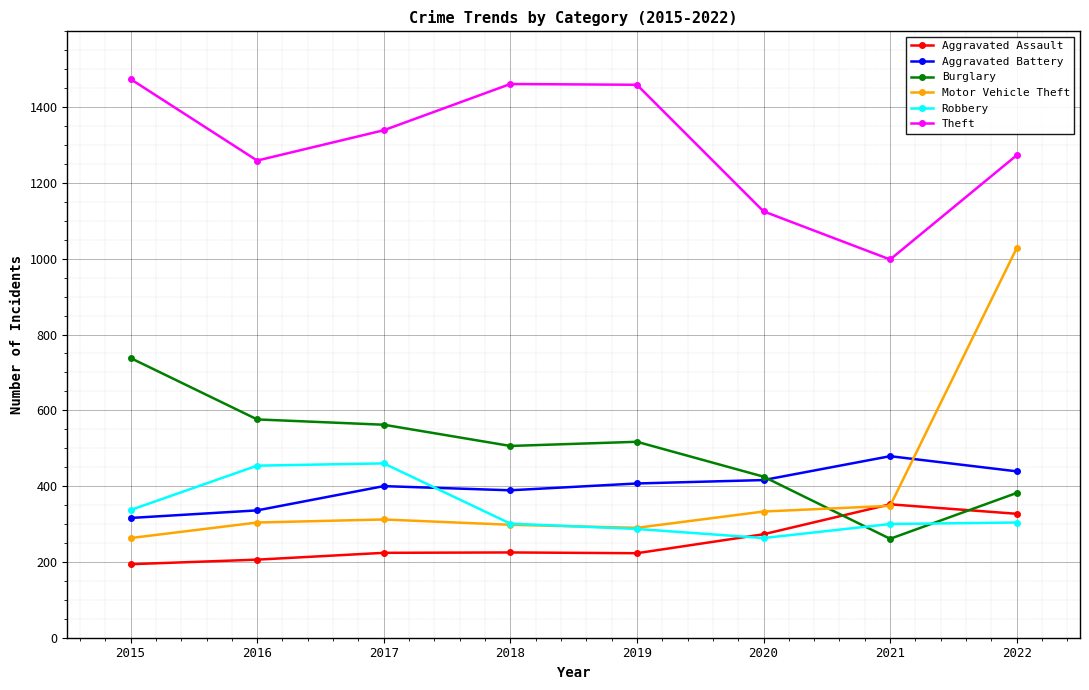

What is the difference between the second highest and second lowest values in the Aggravated Battery series?

103